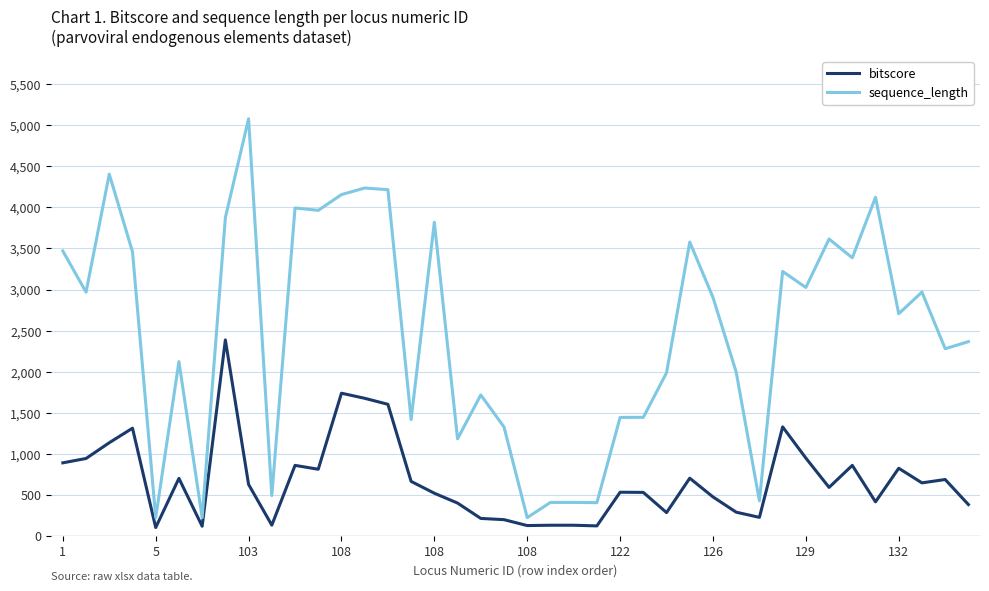

What is the sum of all sequence_length values?

99237